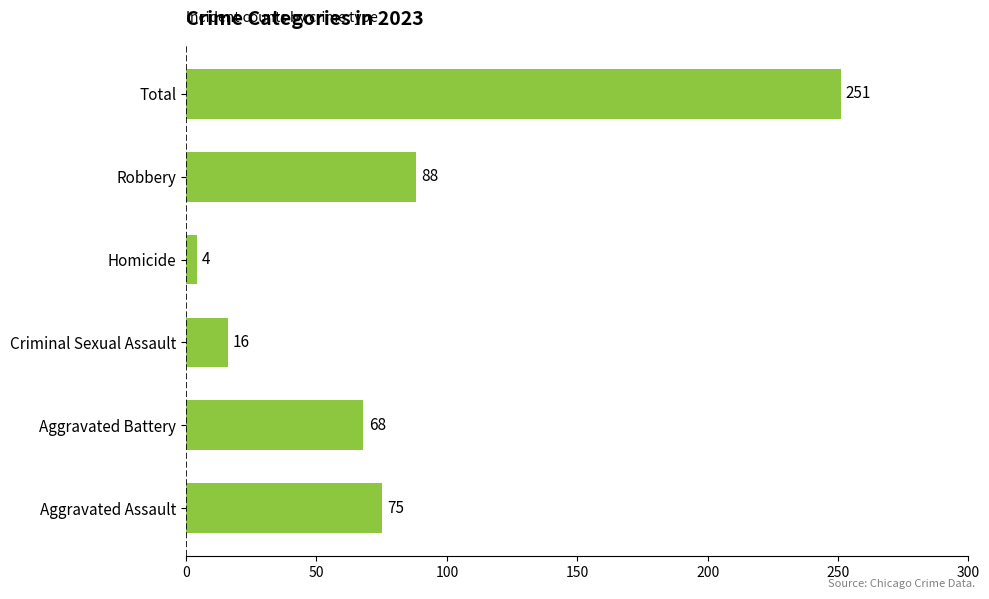

What is the average value?

84